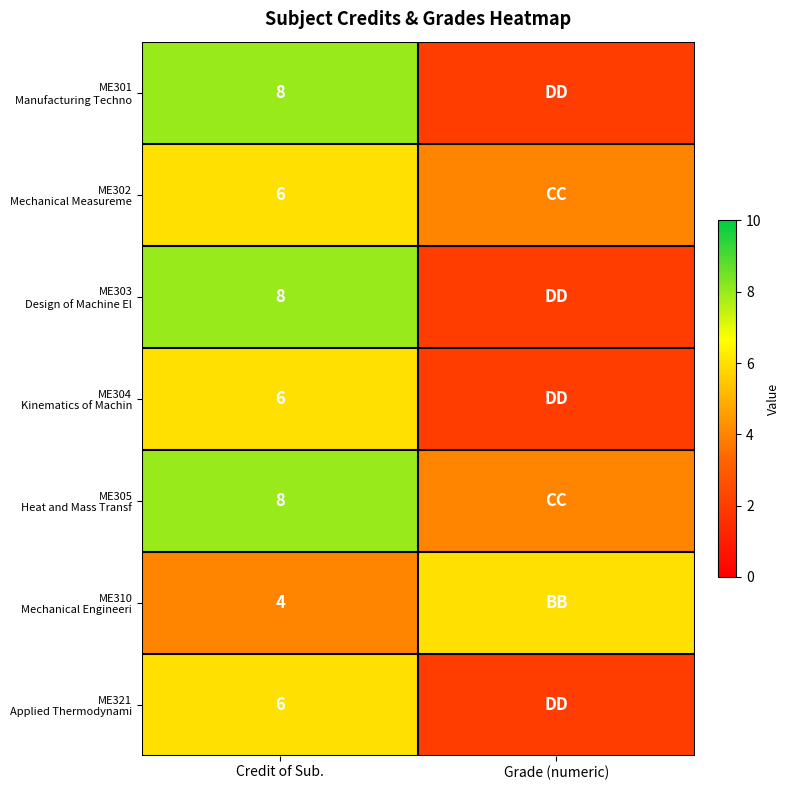

The value of ME302 Mechanical Measureme at Credit of Sub. is 4. True or false?

False